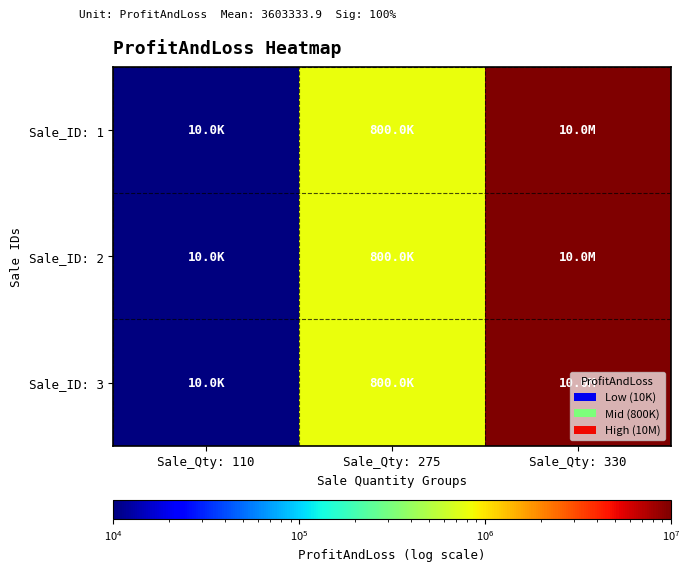

At Sale_Qty: 330, list the series in order from largest to smallest.

Sale_ID: 1, Sale_ID: 2, Sale_ID: 3